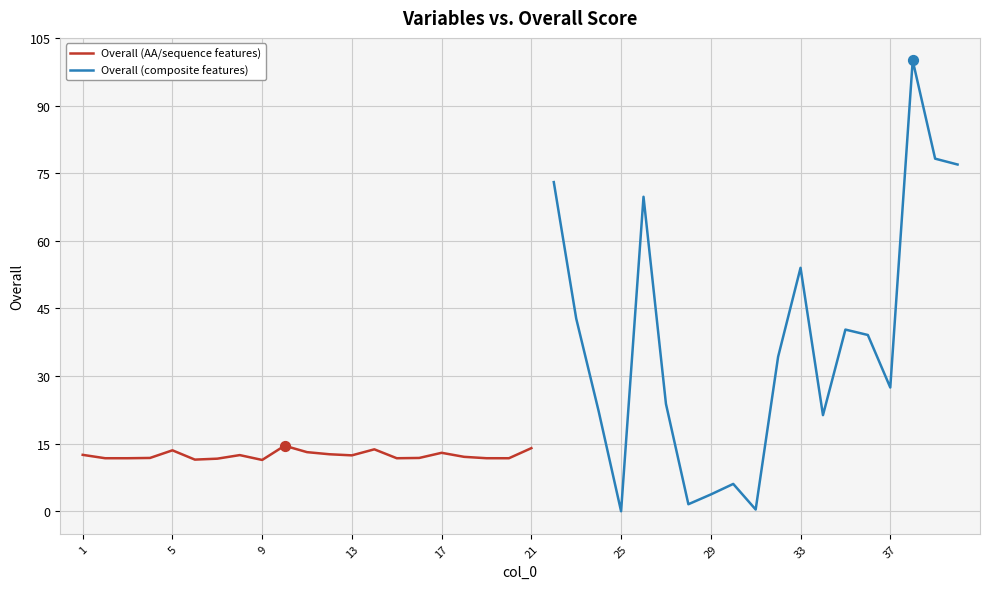

Which has a higher value, 11 or 24?

24